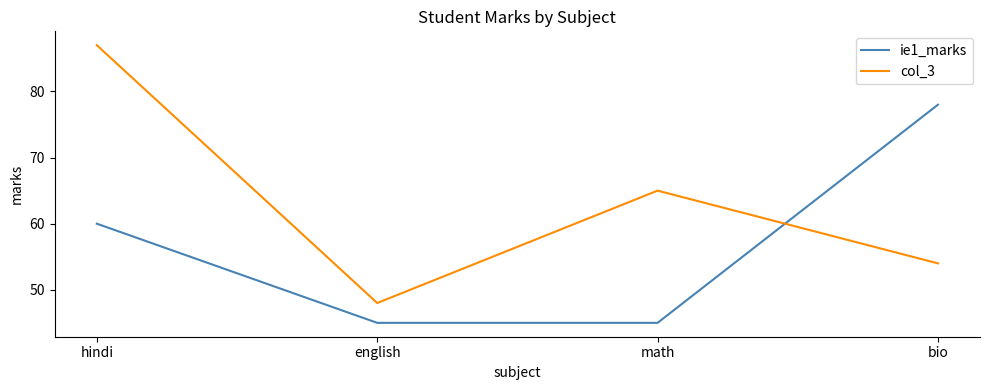

What position from the right is math?

2